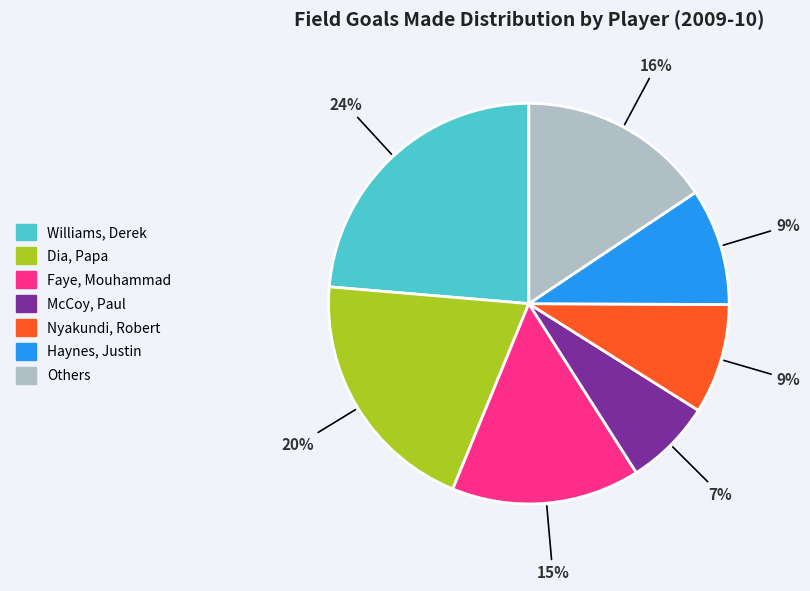

To the nearest percent, what is the average slice percentage?

14%